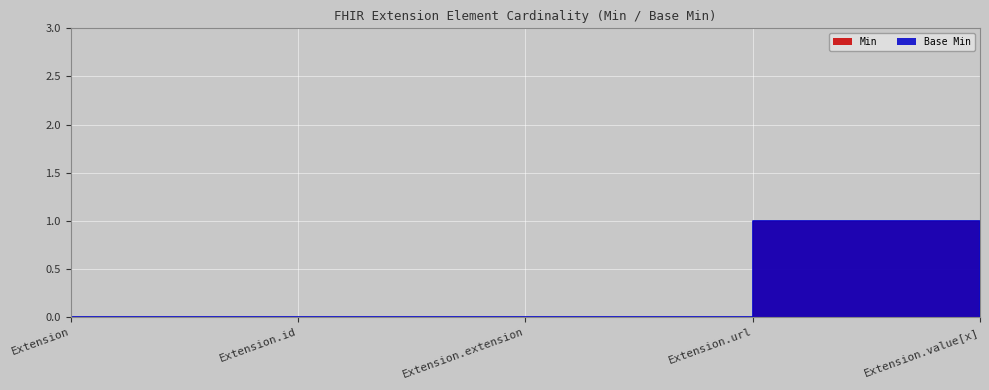

The value of Min at Extension is 0. True or false?

True